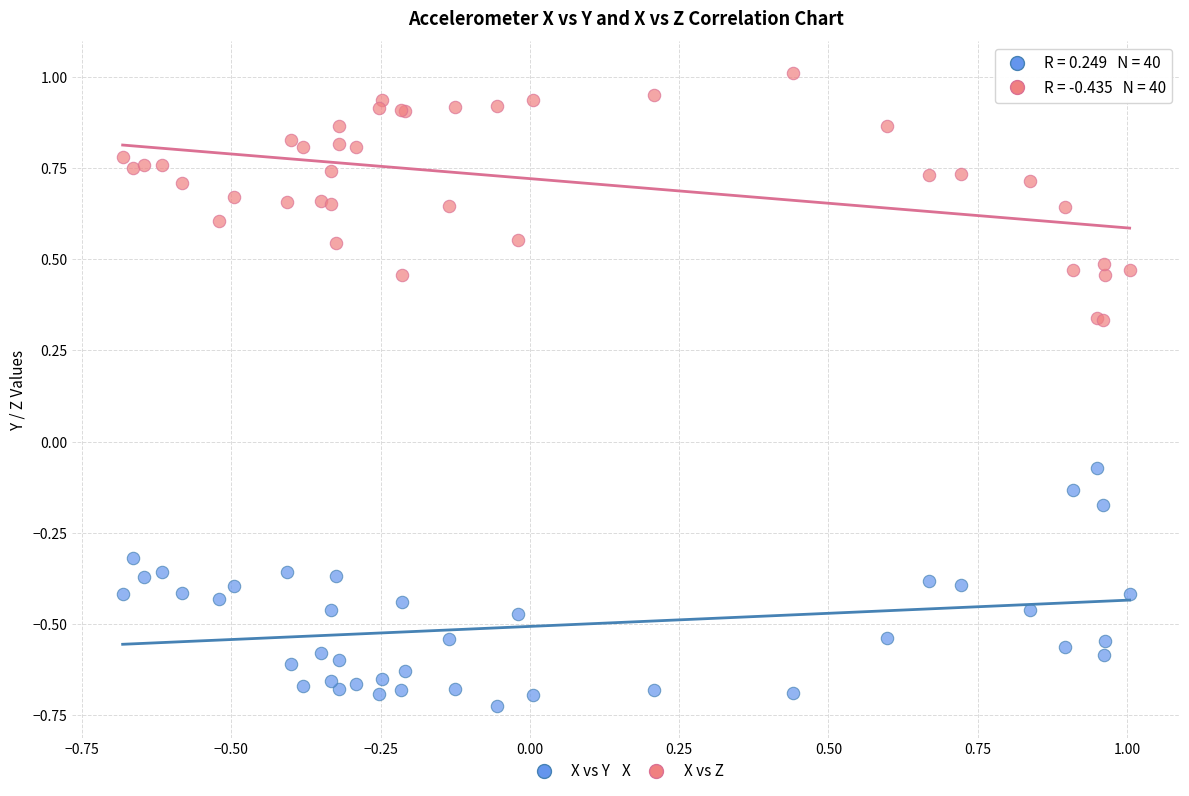

Which series contains the highest Y value?

X vs Z